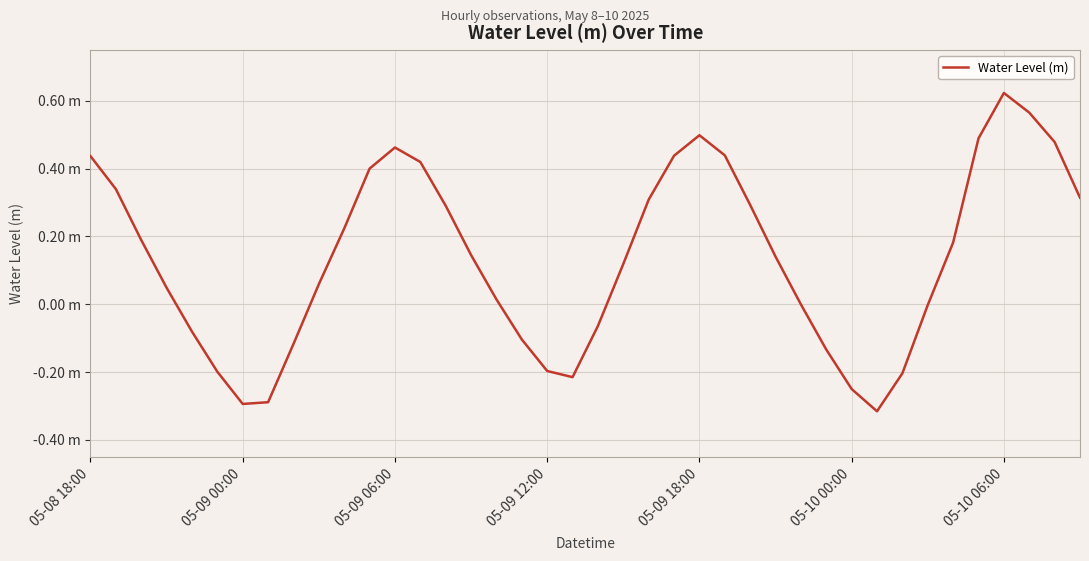

Reading left to right, extract all data points from this chart.

0.4	0.3	0.2	0.0	-0.1	-0.2	-0.3	-0.3	-0.1	0.1	0.2	0.4	0.5	0.4	0.3	0.1	0.0	-0.1	-0.2	-0.2	-0.1	0.1	0.3	0.4	0.5	0.4	0.3	0.1	-0.0	-0.1	-0.2	-0.3	-0.2	-0.0	0.2	0.5	0.6	0.6	0.5	0.3